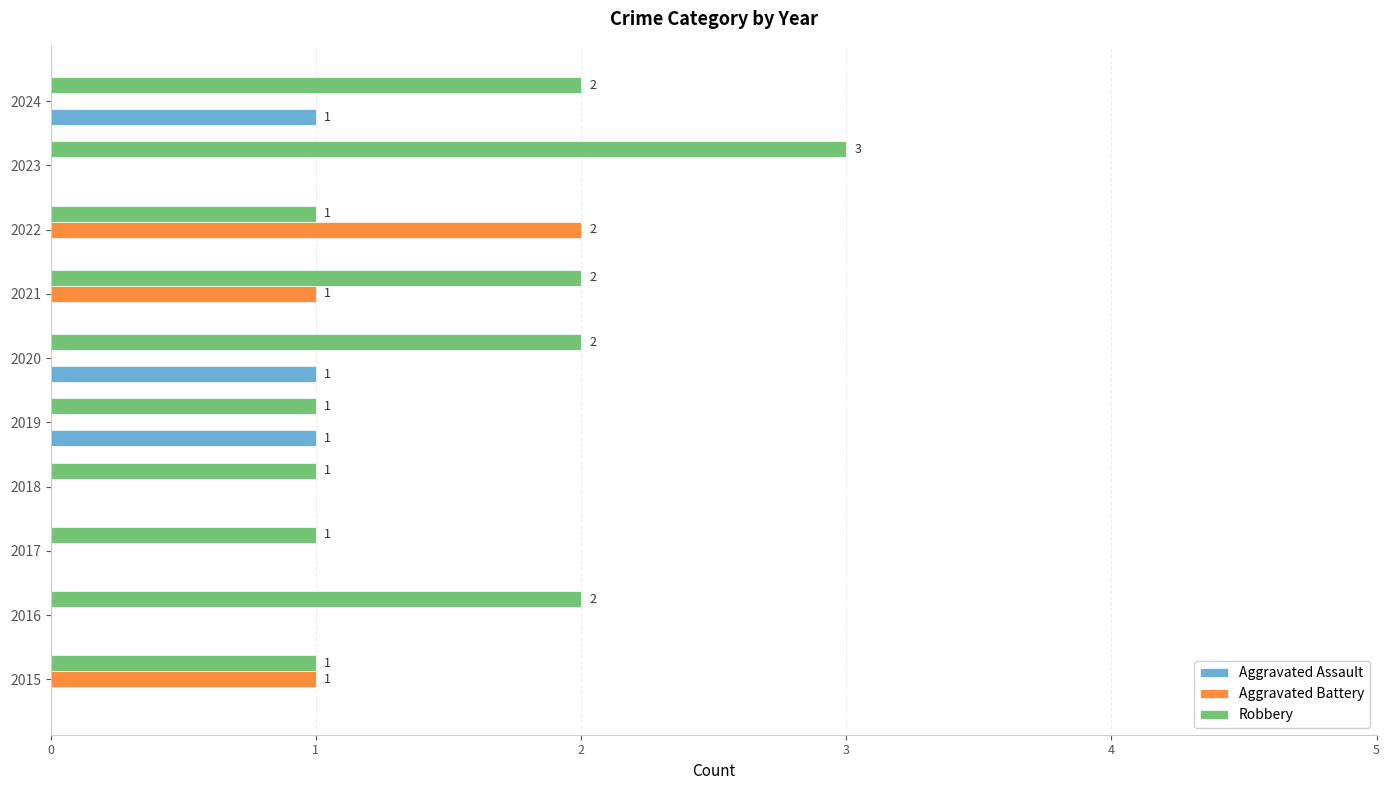

Which series has the largest total across all categories?

Robbery